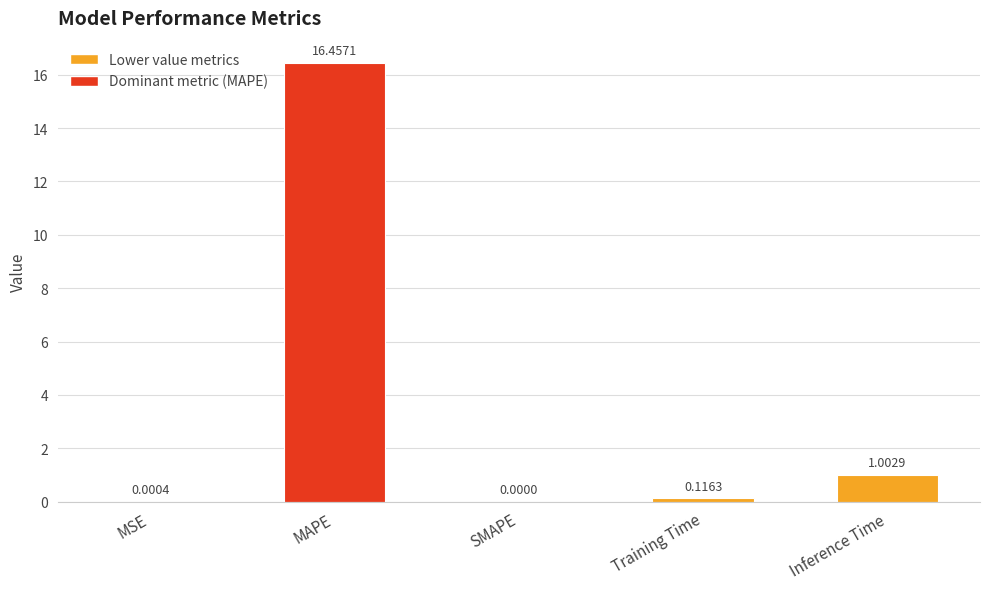

At which category does the chart reach its peak across all series?

MAPE